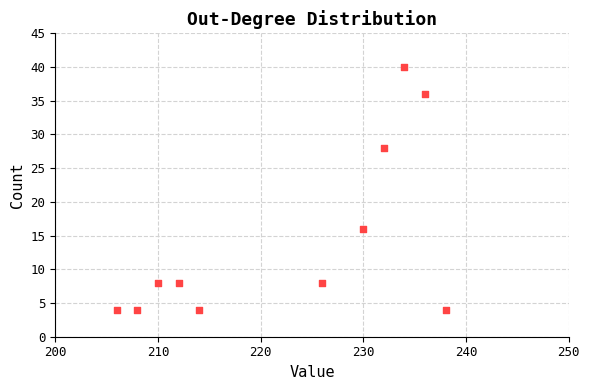

What is the range of X values (max minus min)?

32